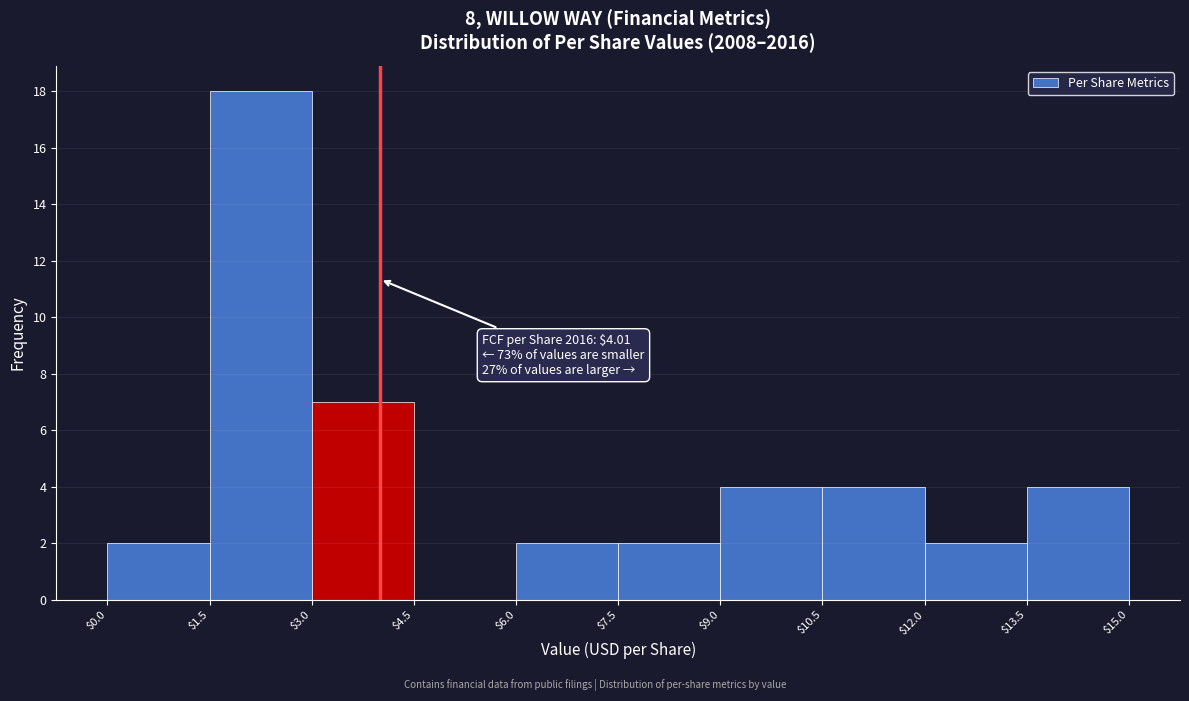

Over which range of the x-axis is the bar tallest?

$1.5 to $3.0